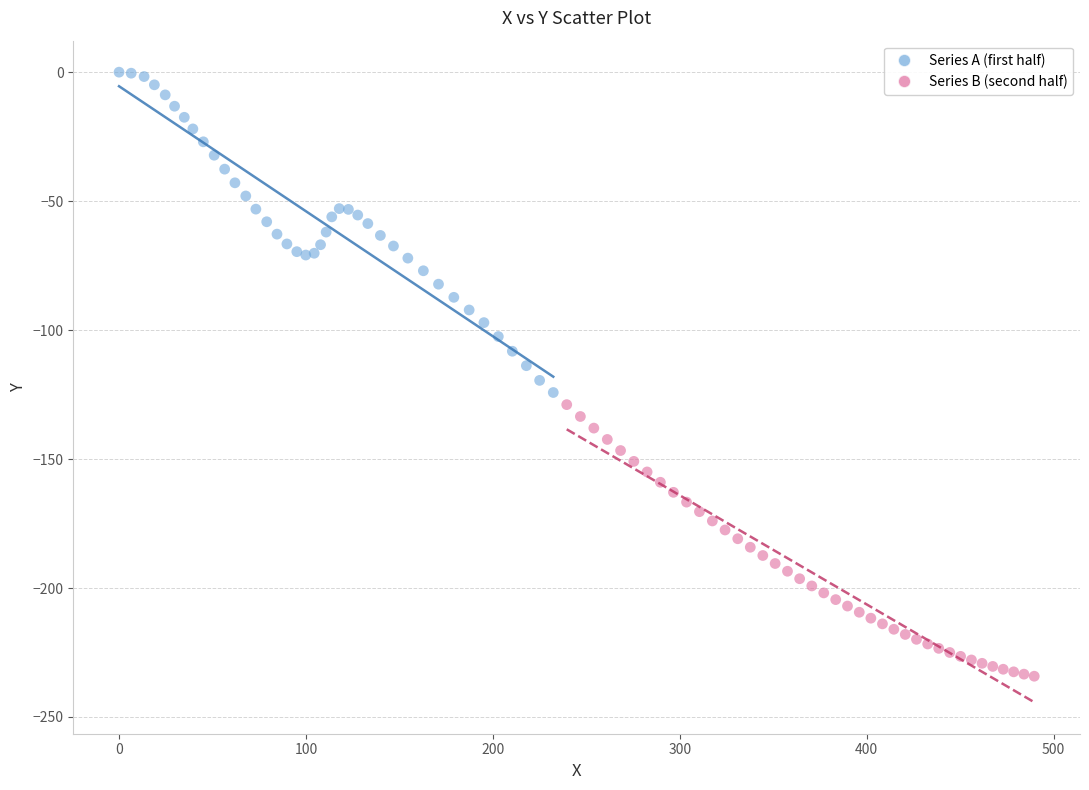

Which series reaches the minimum Y coordinate?

Series B (second half)